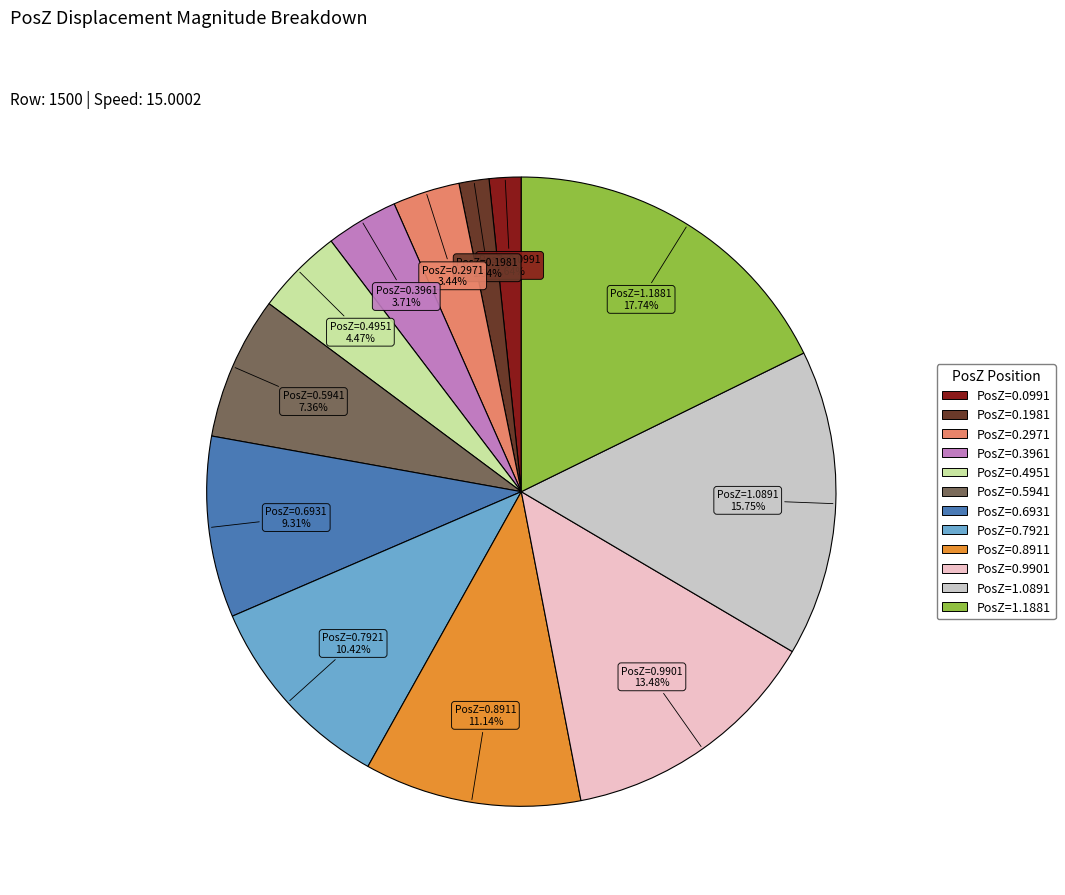

Is there a majority slice in this chart?

No